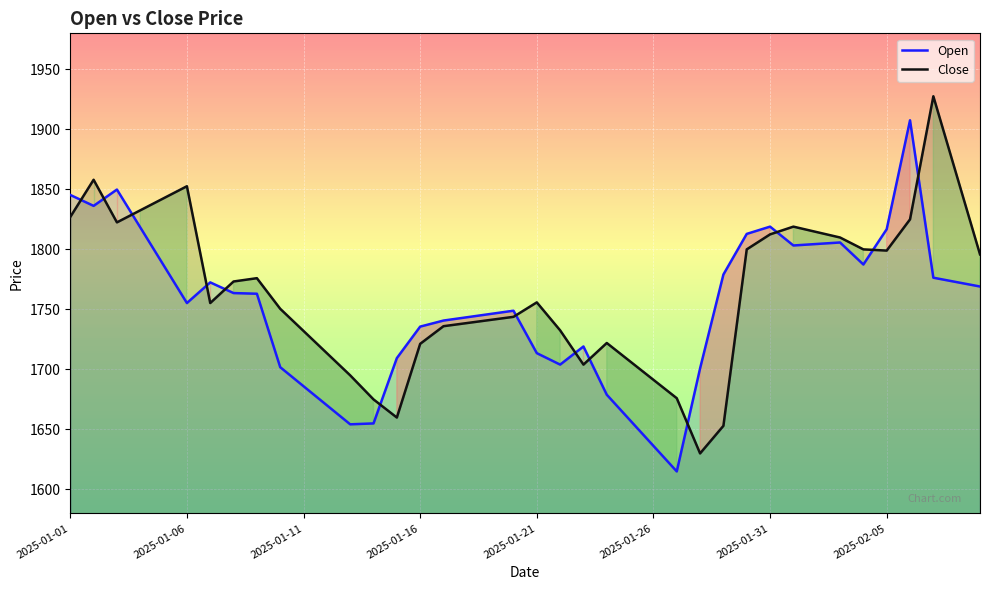

What is the difference between the second highest and minimum values in the Open series?

234.8